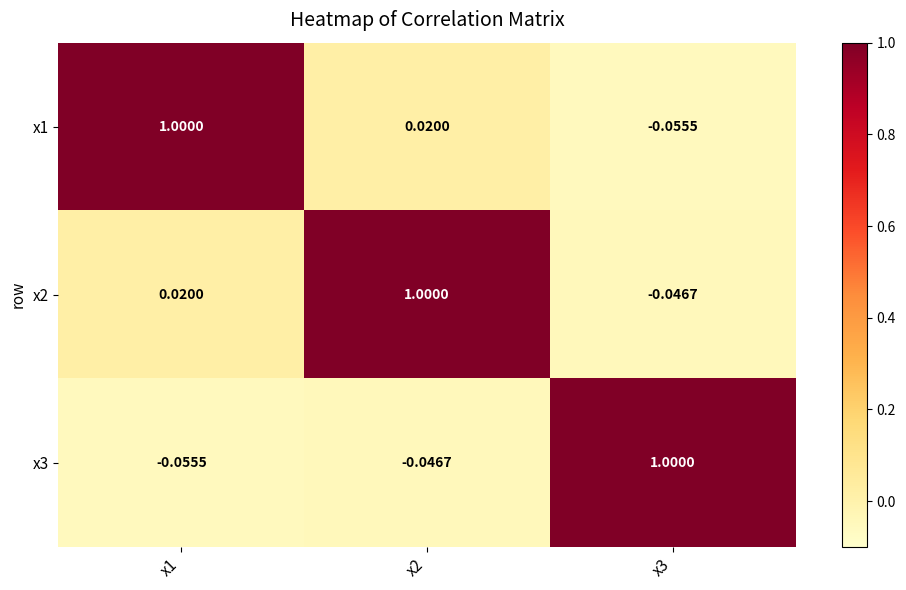

Is the value of x3 at x2 greater than the value of x1 at x2?

No